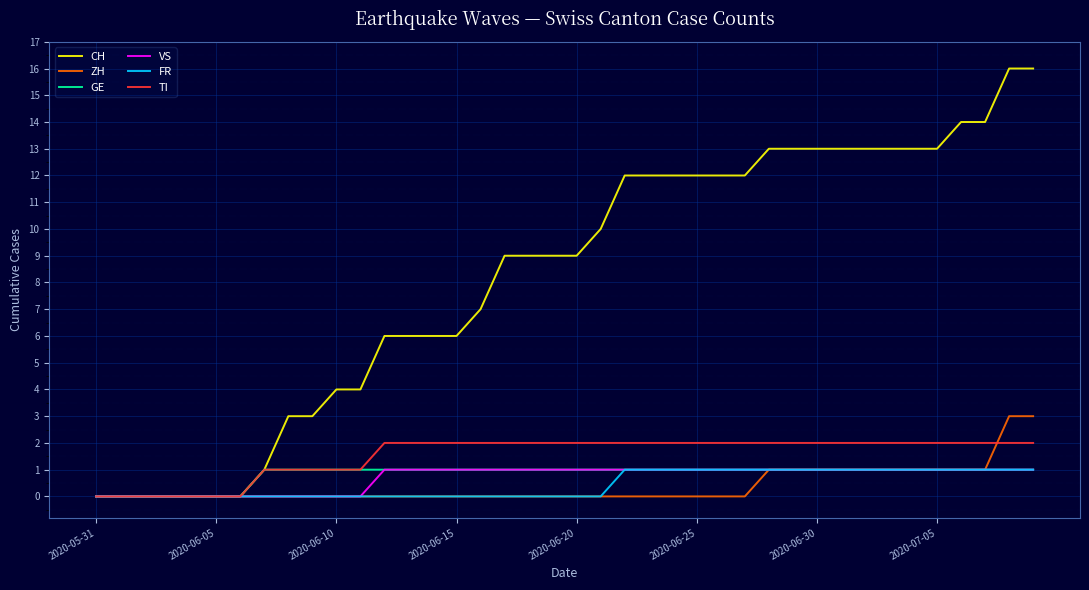

What is the maximum value shown in the chart?

16